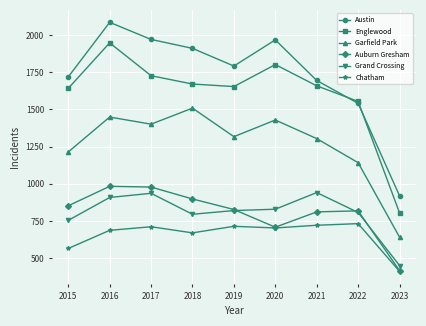

Which series changed the most between 2017 and 2019?

Austin